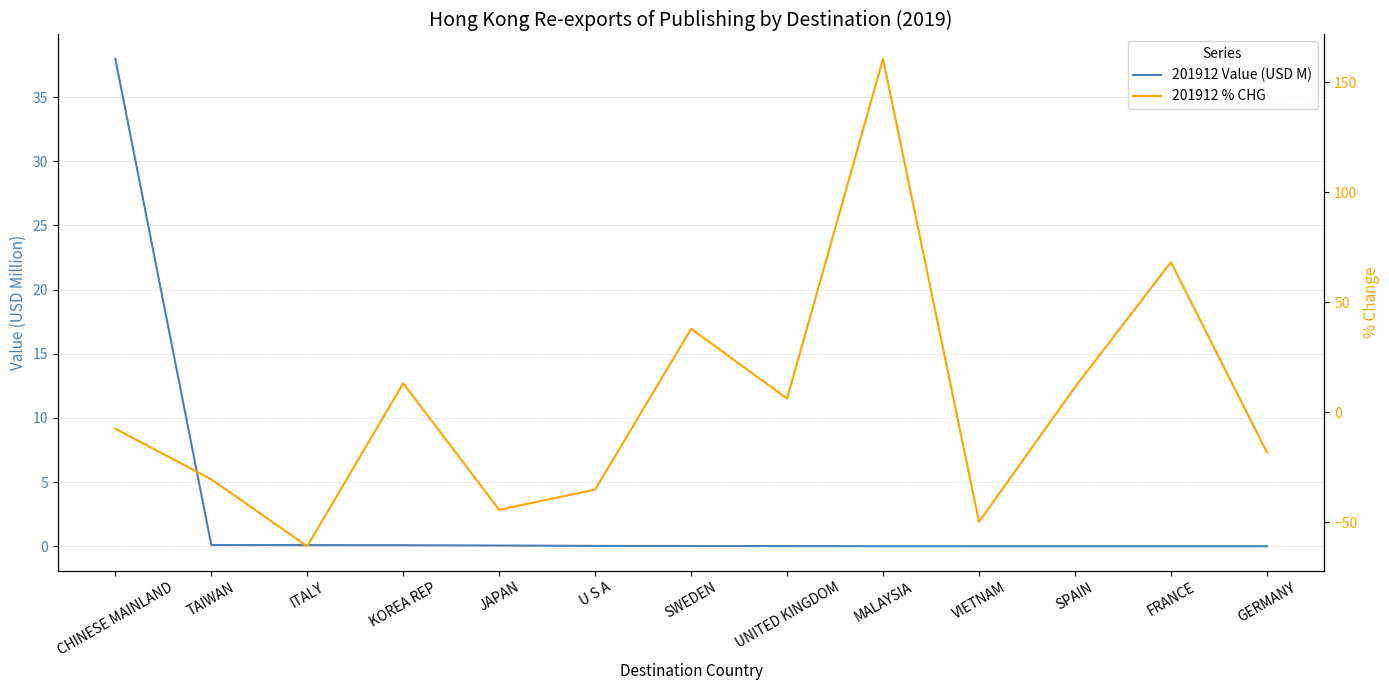

True or false: 201912 % CHG and 201912 Value (USD M) cross at least once.

True